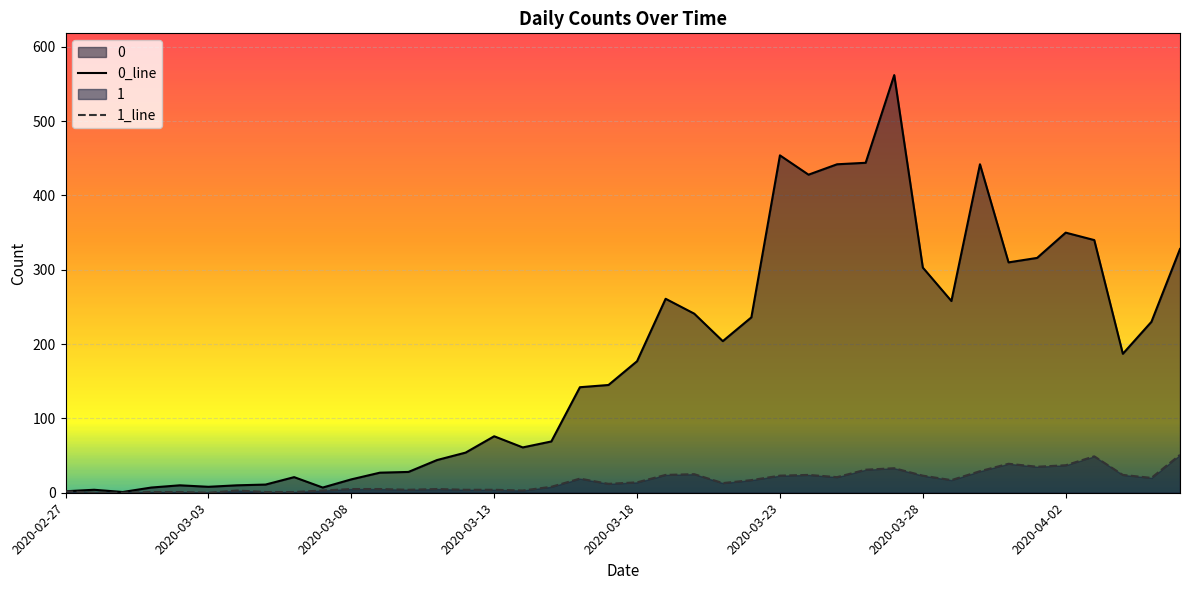

The 0_line series shows 2 at 2020-02-27. True or false?

True